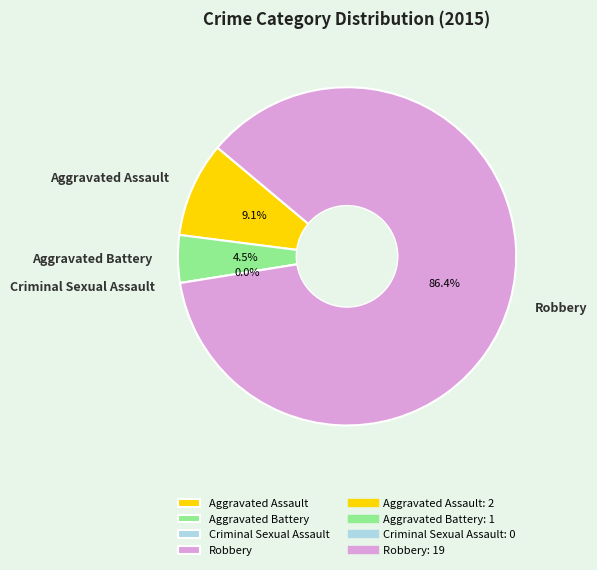

Count the number of slices in the pie.

4